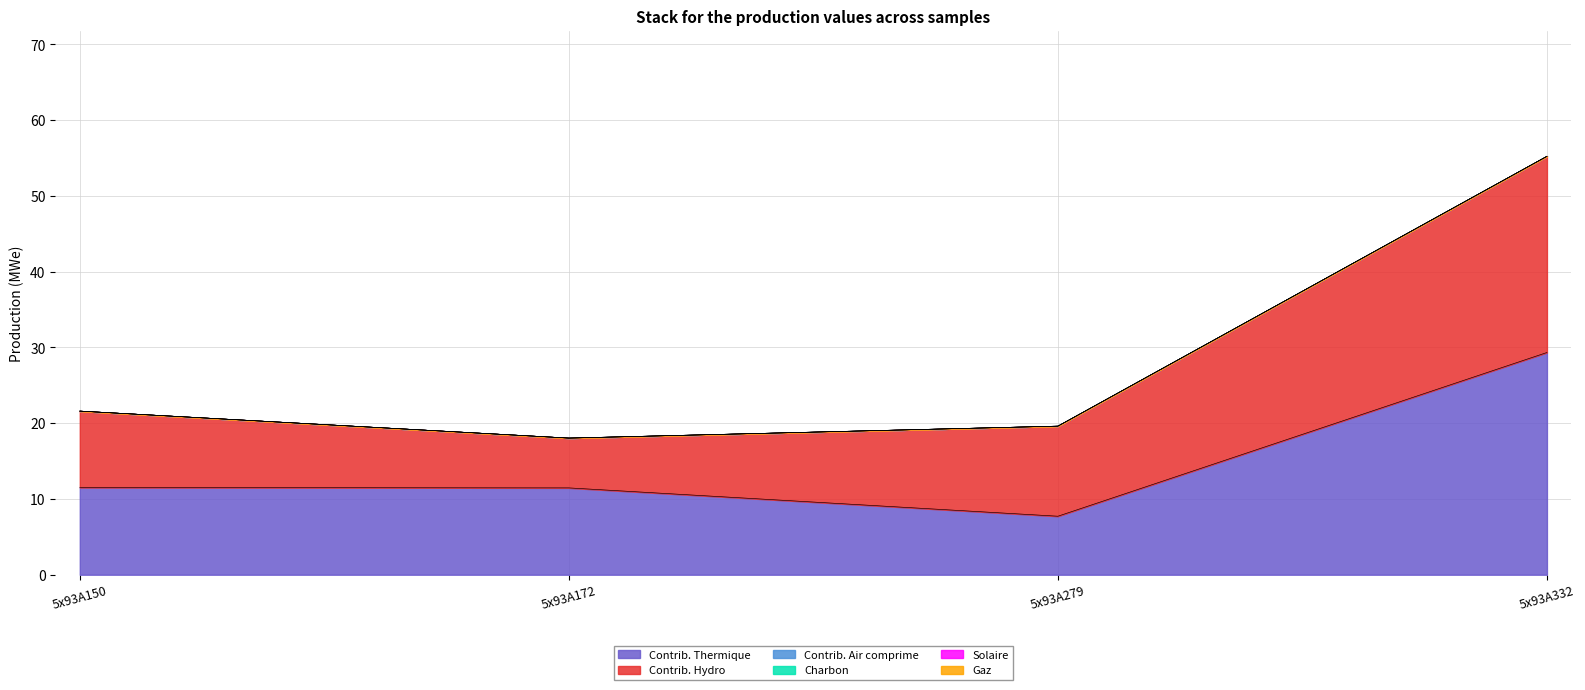

Reading right to left, transcribe all the data shown in this chart.

col_6: 29.3	7.7	11.5	11.5
col_7: 25.9	11.9	6.6	10.1
col_2: 0.0	0.0	0.0	0.0
col_3: 0.0	0.0	0.0	0.0
col_4: 0.0	0.0	0.0	0.0
col_5: 0.0	0.0	0.0	0.0